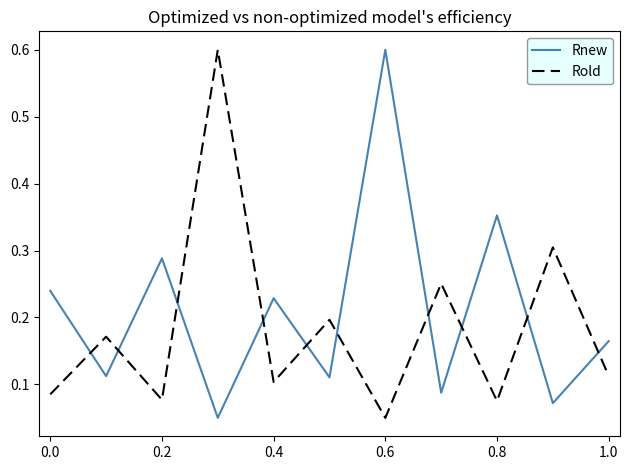

Which series has the largest total across all categories?

Rnew